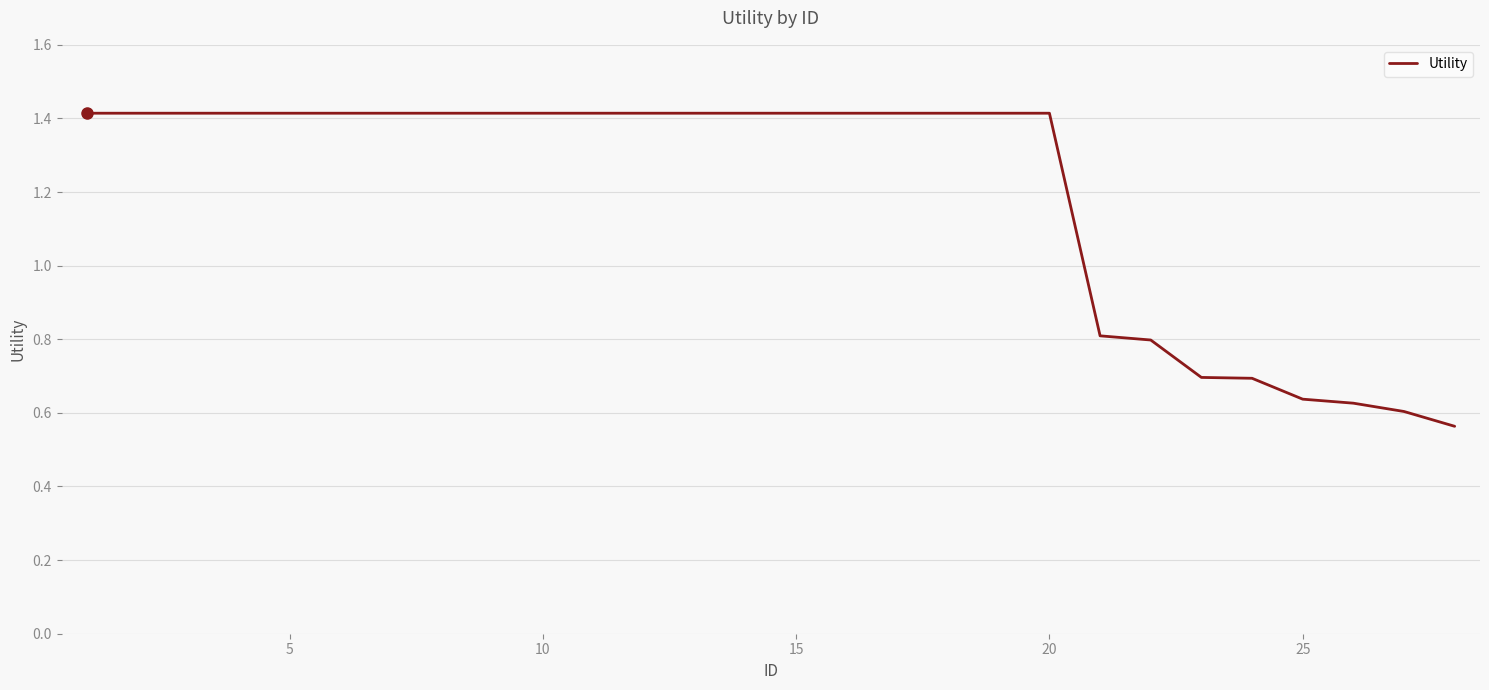

What is the difference between the maximum and minimum values?

0.9